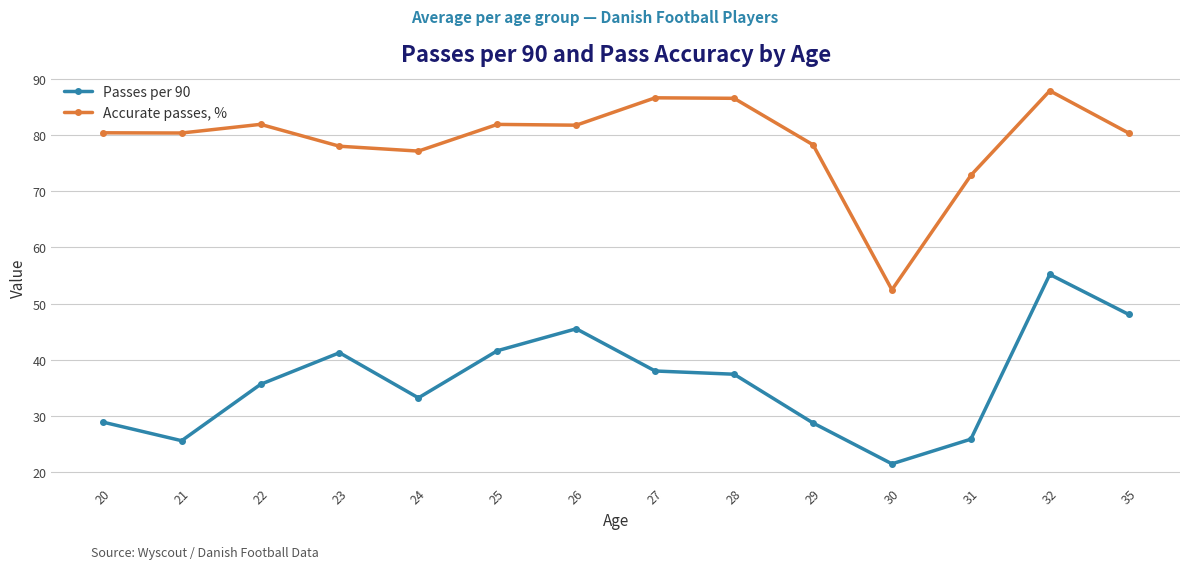

Which category has the lowest value in the Accurate passes, % series?

30